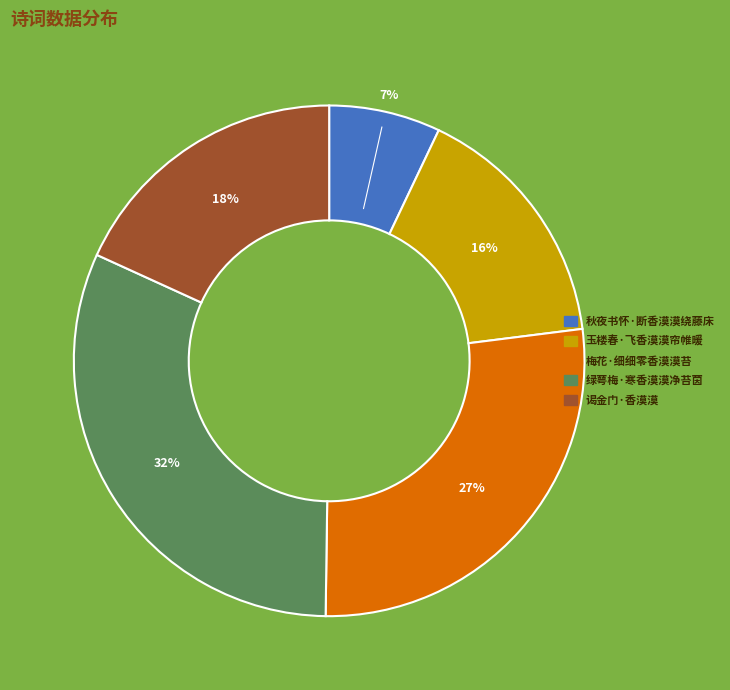

To the nearest percent, what portion does 谒金门·香漠漠 represent?

18%